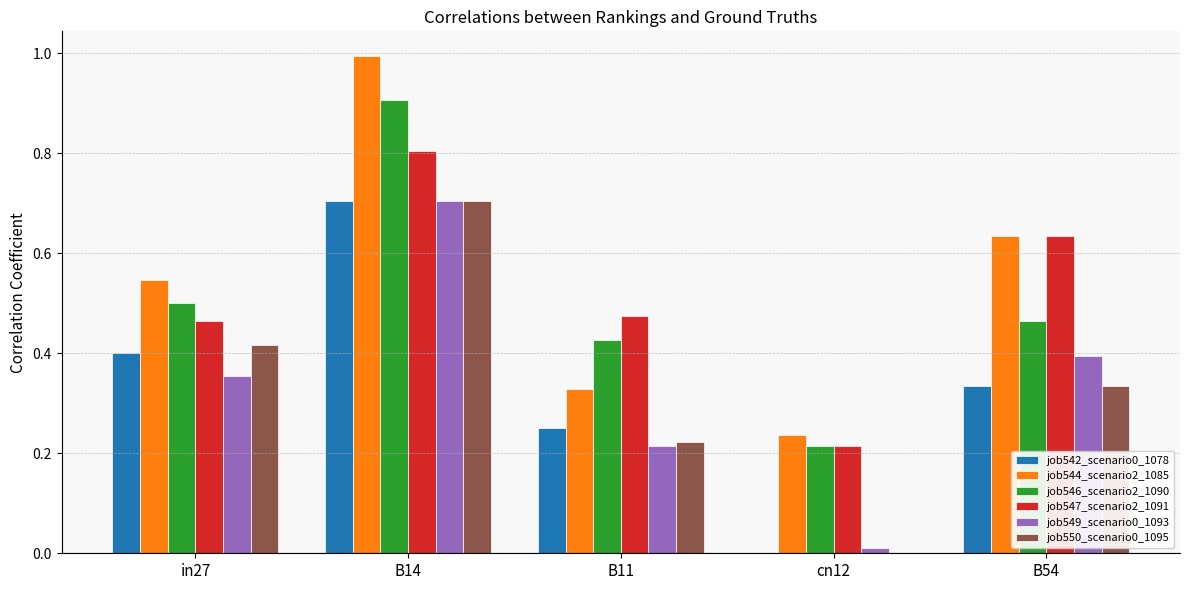

Where is job549_scenario0_1093 nearest to the value 0?

cn12